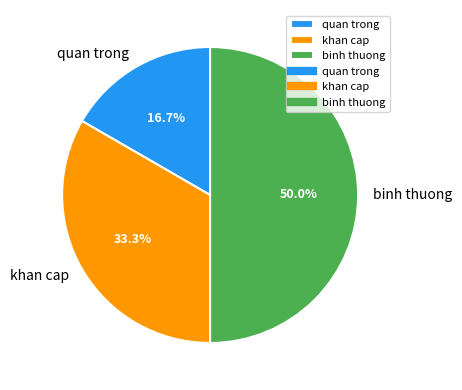

Rank the categories by value from lowest to highest.

quan trong, khan cap, binh thuong